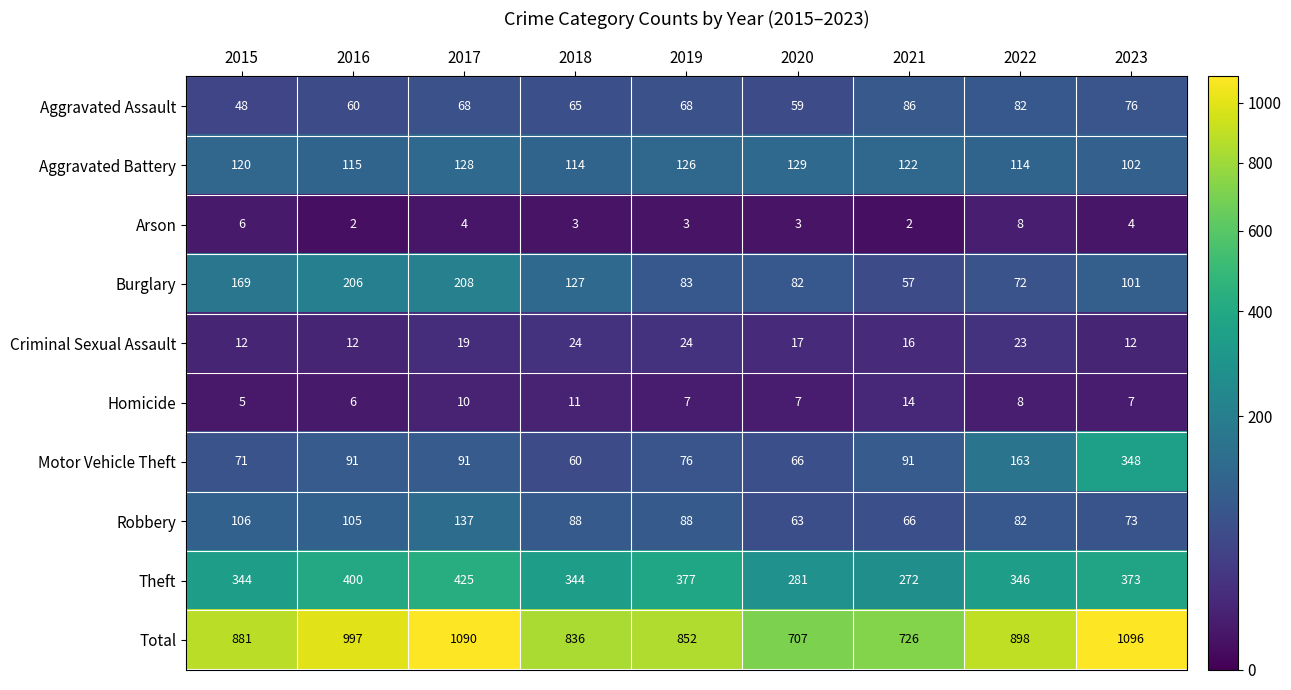

How many values in the Total series are below 881?

4